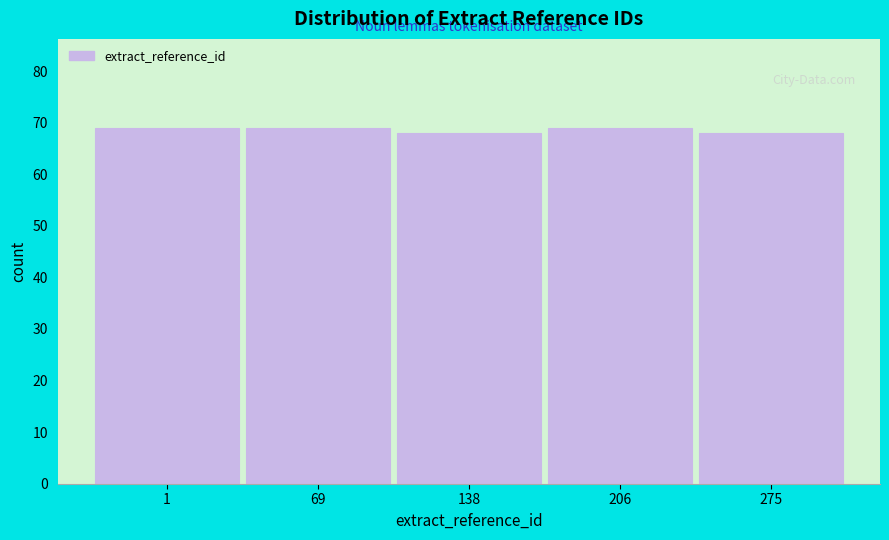

Reading right to left, extract all data points from this chart.

68	69	68	69	69